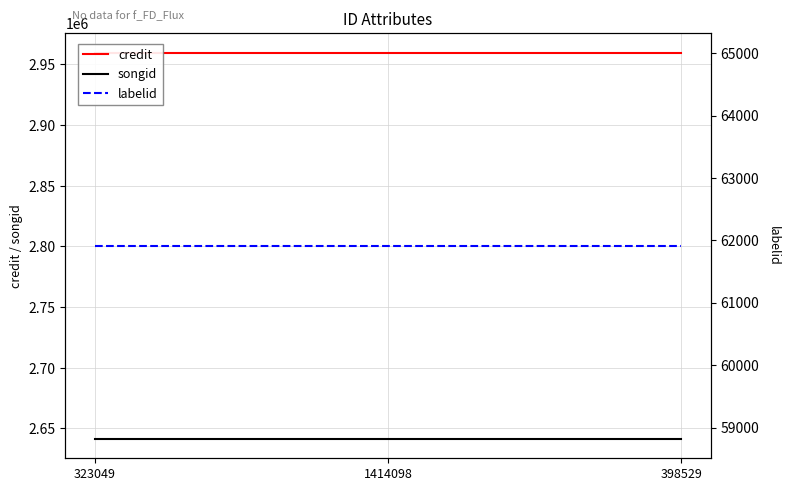

True or false: credit has a value of 2959737 at 1414098.

True